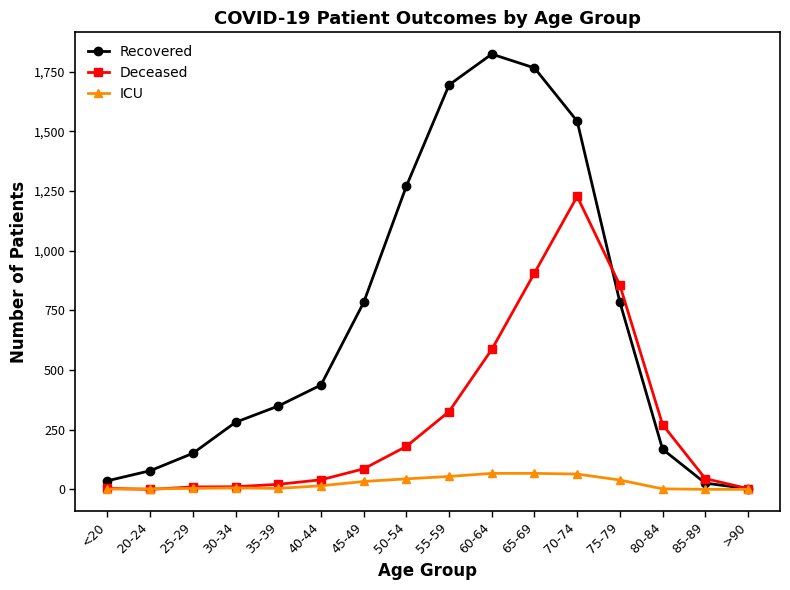

Which series has the largest total across all categories?

Recovered